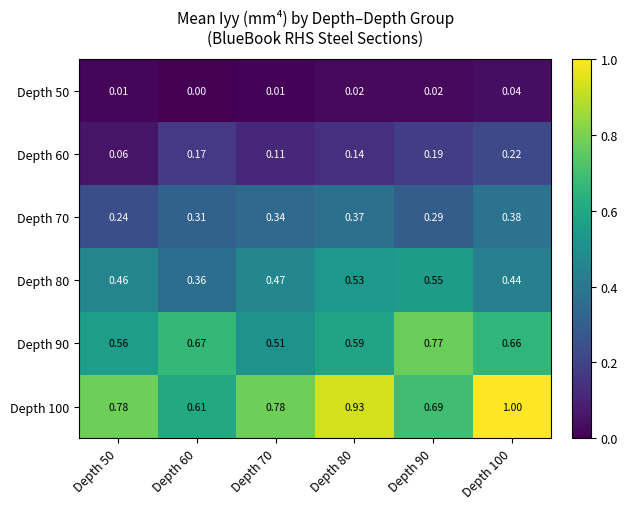

Is the value of Depth 50 at Depth 80 greater than the value of Depth 60 at Depth 50?

No